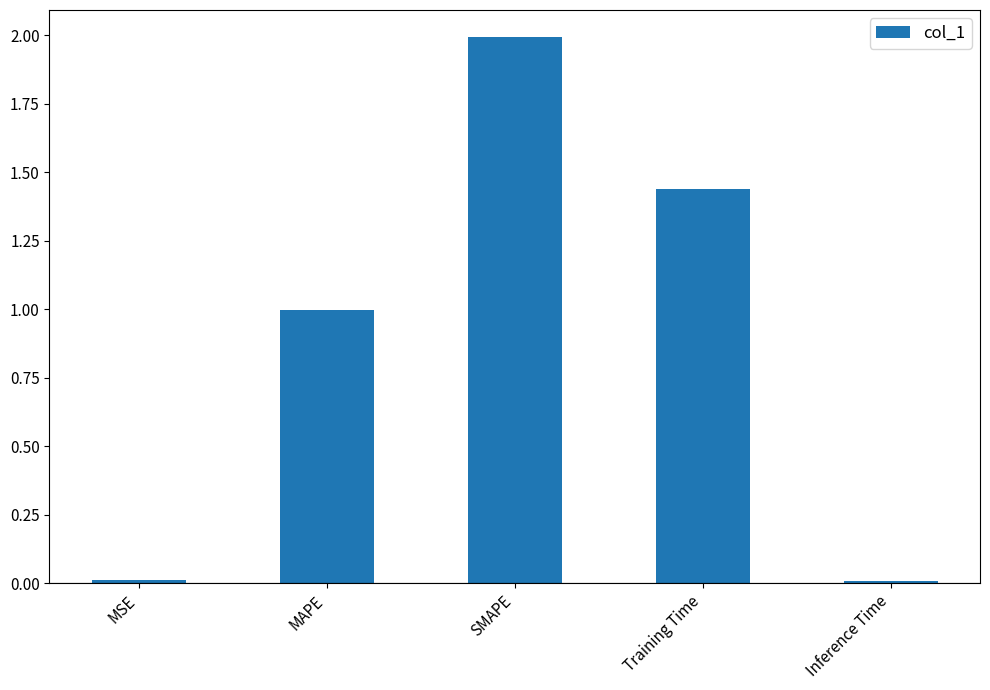

What position from the left is MAPE?

2